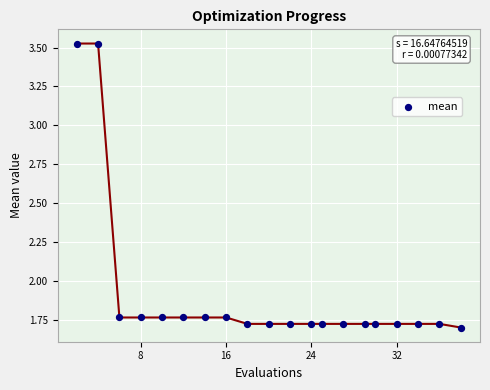

What is the range of X values (max minus min)?

36.0